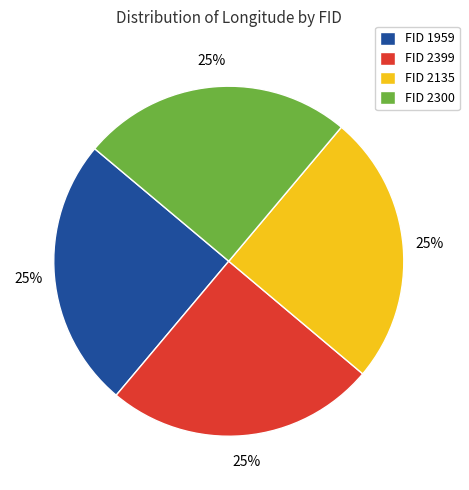

What is the ratio of the value at FID 1959 to the value at FID 2300?

1.0